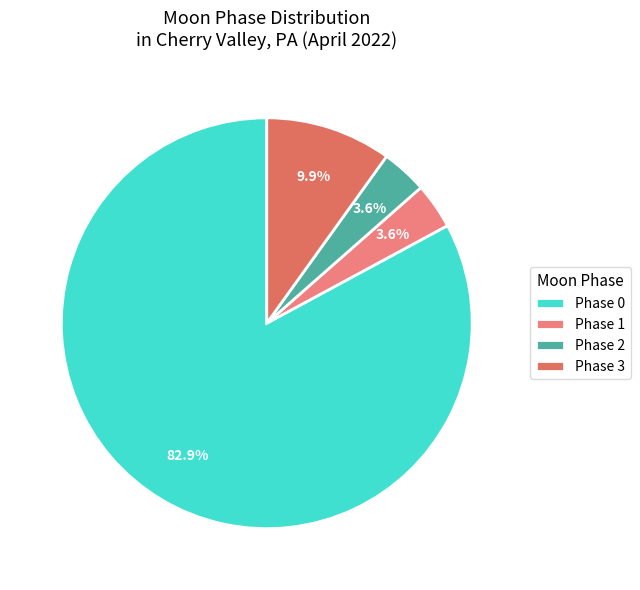

Count the number of slices in the pie.

4